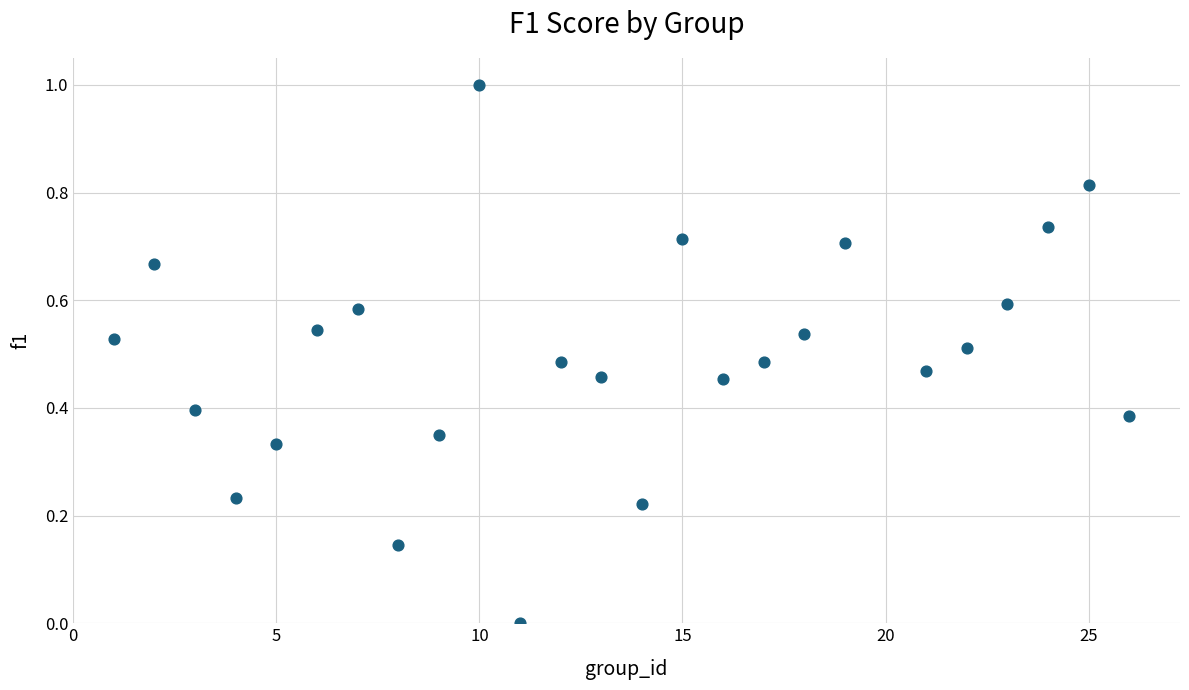

What is the range of Y values (max minus min)?

1.0